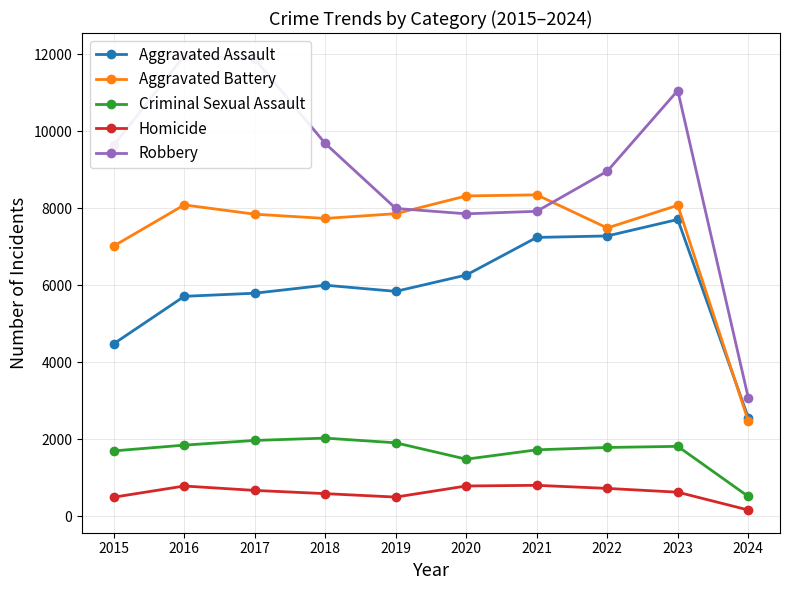

What is the average value of the Homicide series?

614